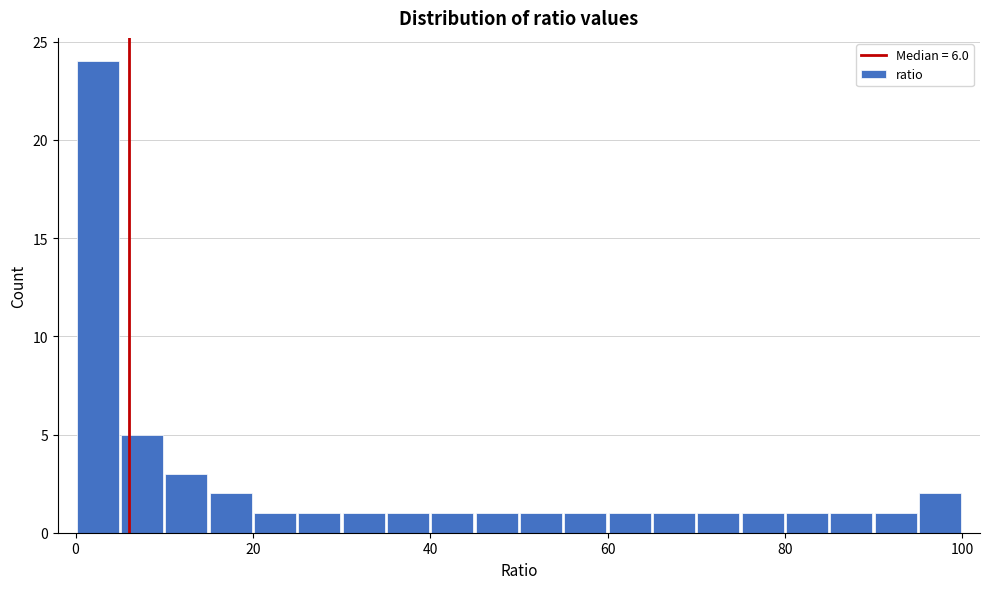

Read against the x-axis, roughly where is the centre of the tallest bar?

2